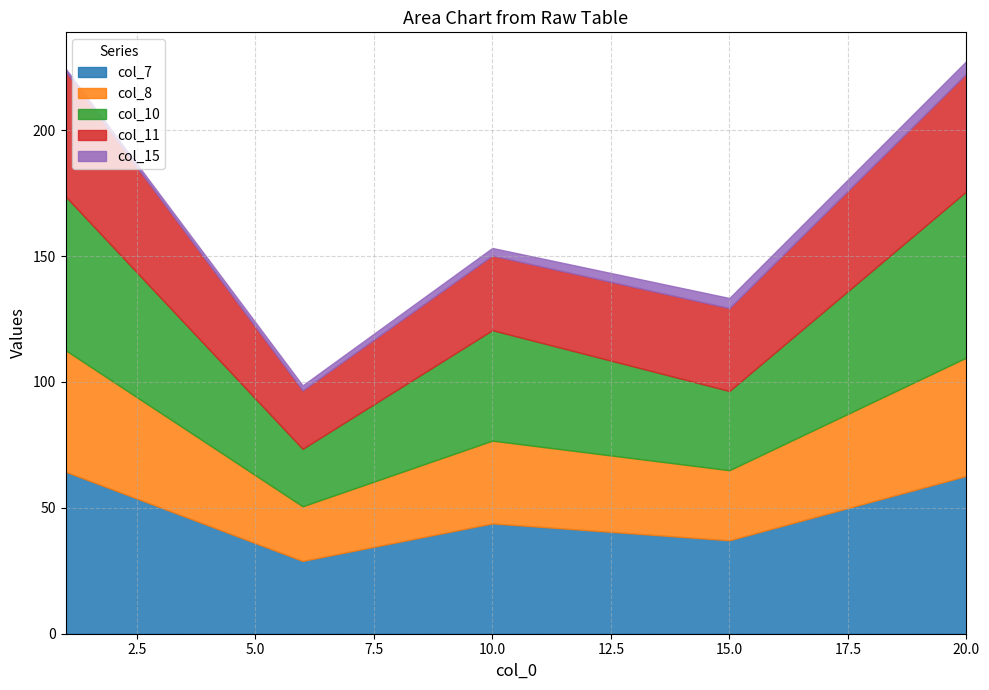

The col_15 series shows 4.0 at 15. True or false?

True